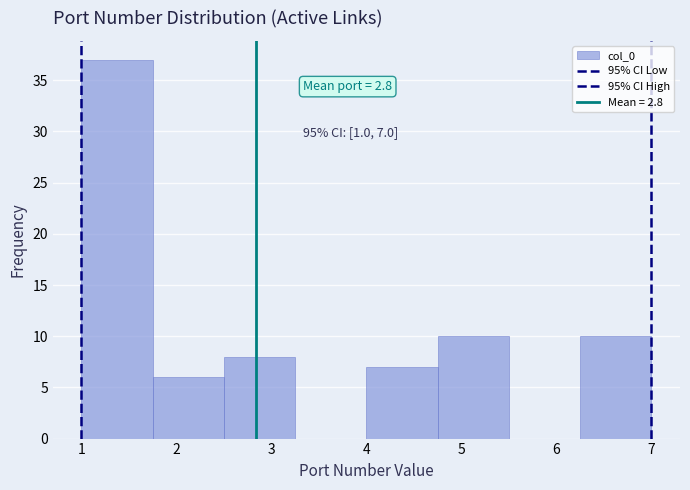

Over which range of the x-axis is the bar tallest?

1.00 to 1.75